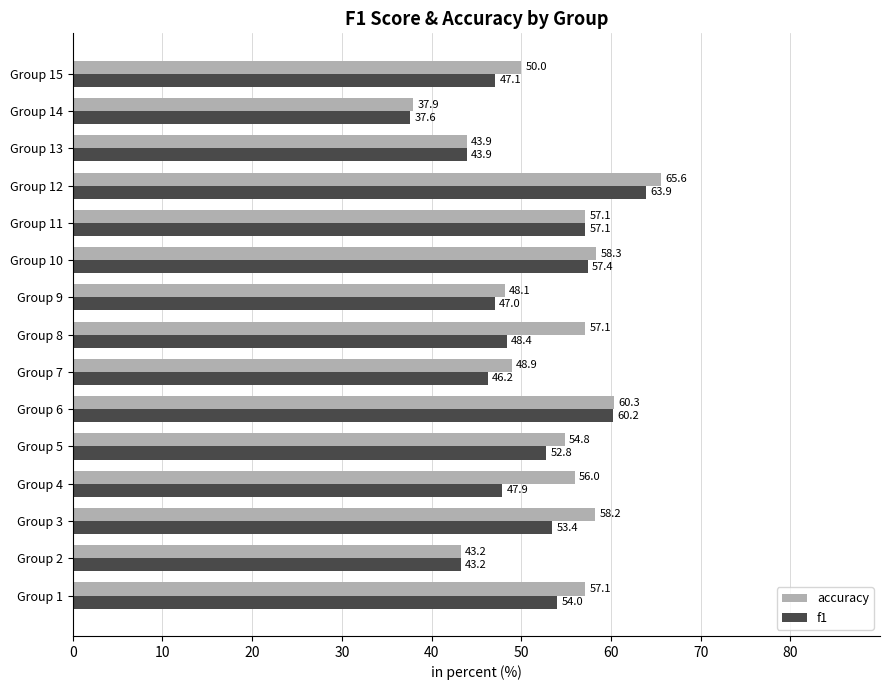

At which category is the sum across all series the highest?

Group 12